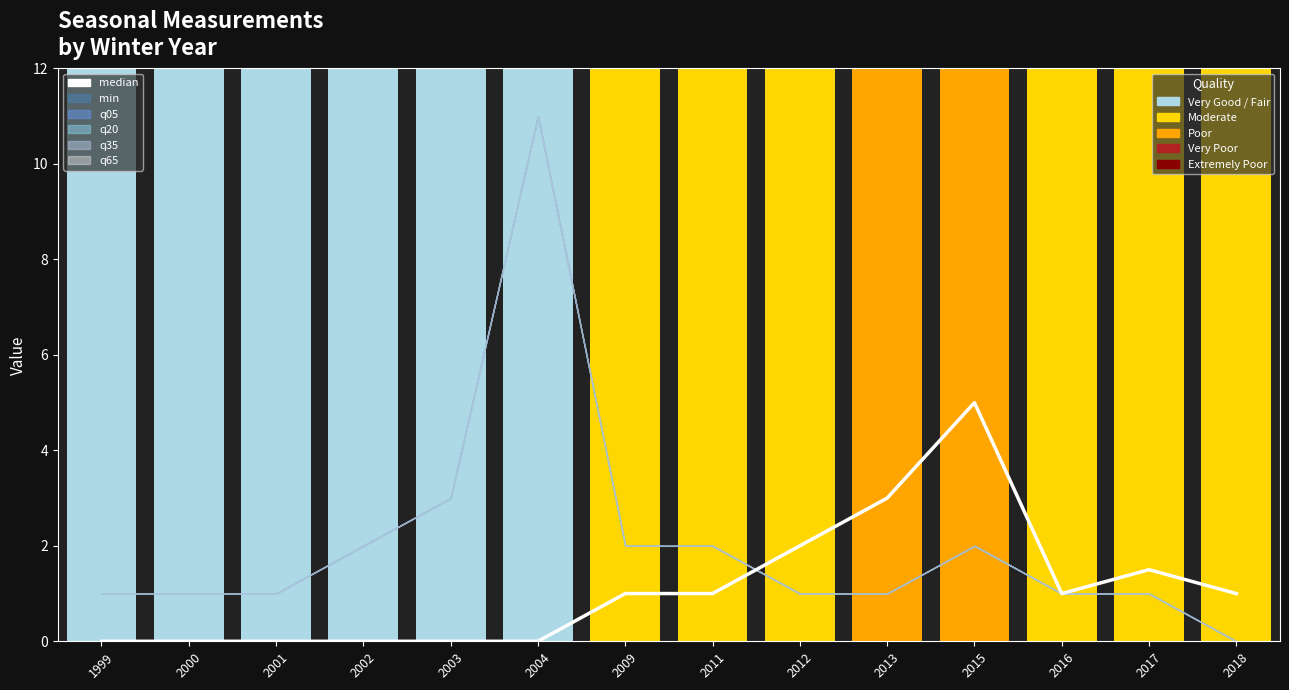

Which category has the lowest value across all series?

1999